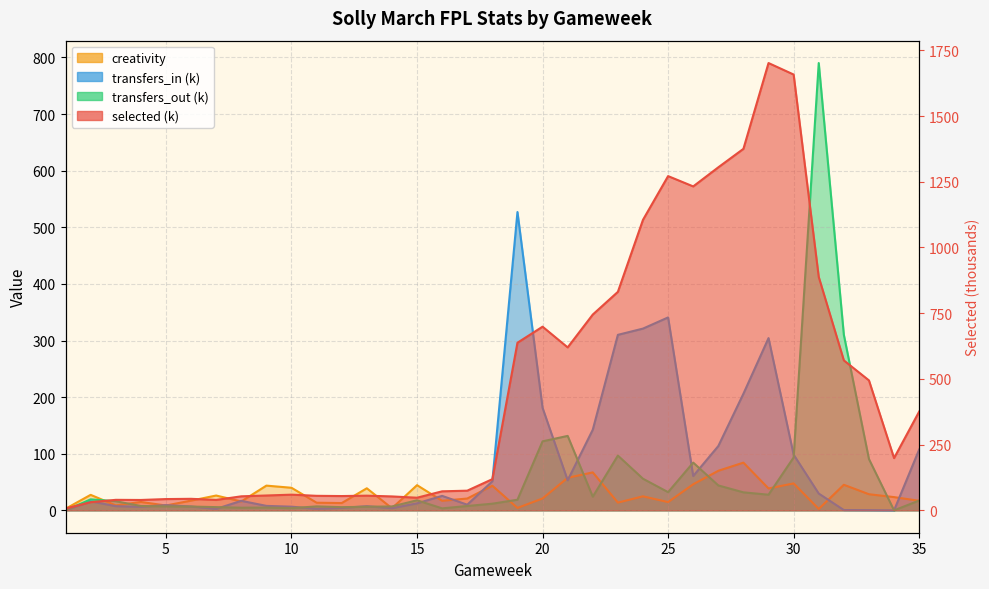

List the series in order of their peak value, highest first.

selected, transfers_out, transfers_in, creativity